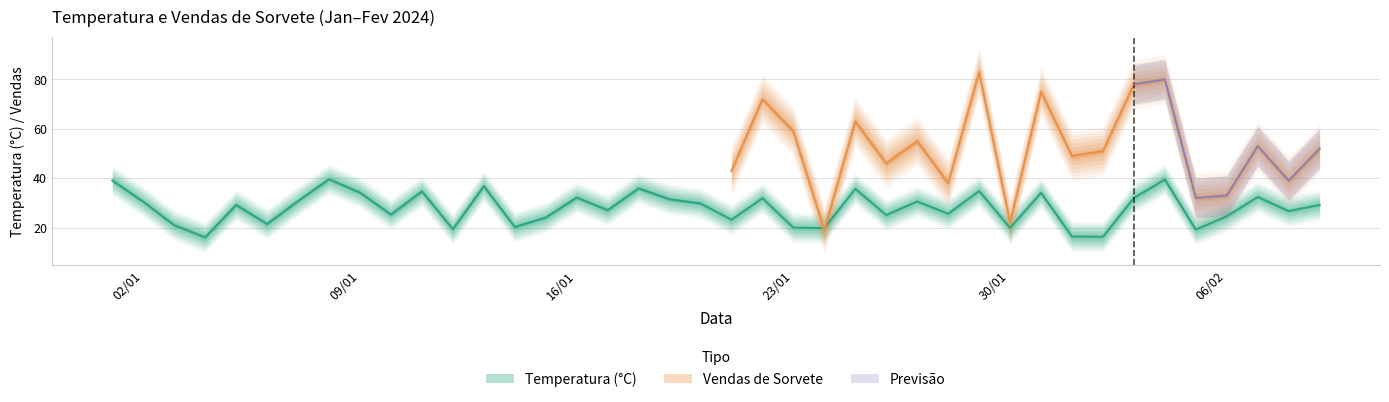

What is the difference between the values at 2024-01-27 and 2024-01-04?

14.5